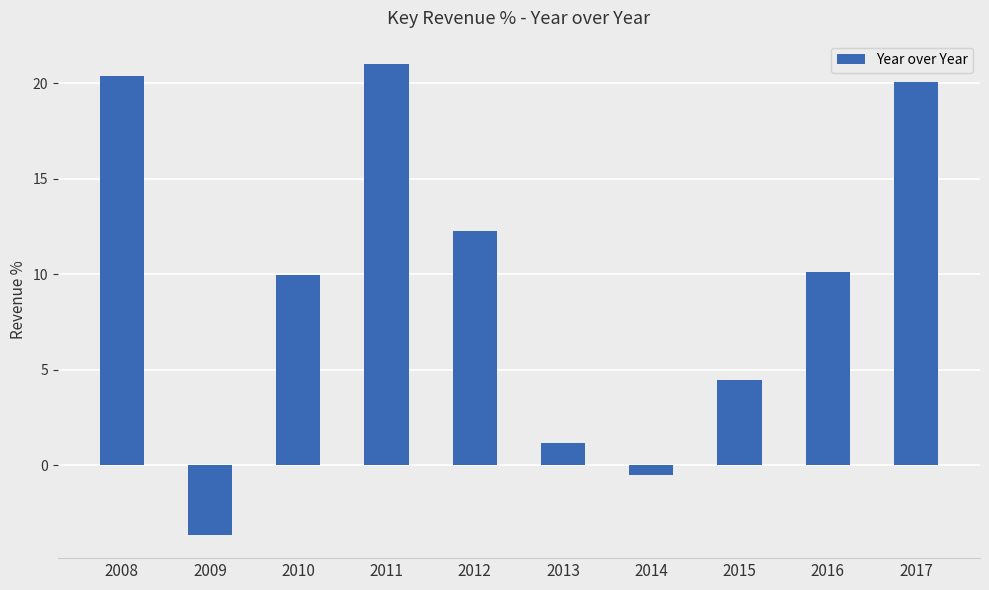

Is it true that the value at 2009 is -0.8?

False